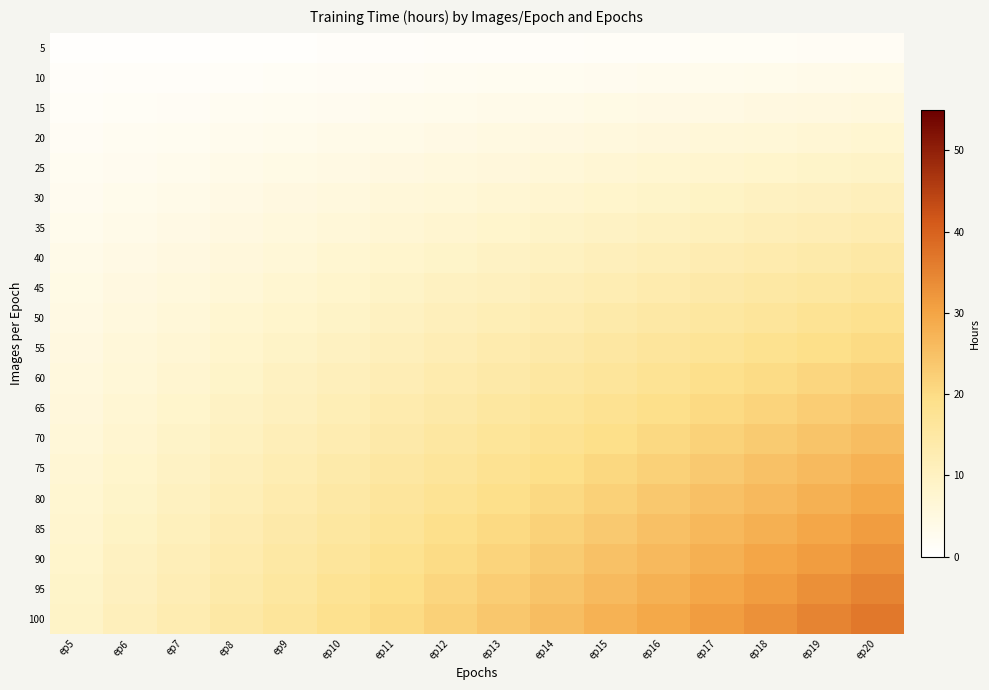

Reading left to right, extract all data points from this chart.

5: ep5=0.5	ep6=0.6	ep7=0.6	ep8=0.7	ep9=0.8	ep10=0.9	ep11=1.0	ep12=1.1	ep13=1.2	ep14=1.3	ep15=1.4	ep16=1.5	ep17=1.6	ep18=1.6	ep19=1.7	ep20=1.8
10: ep5=0.9	ep6=1.1	ep7=1.3	ep8=1.5	ep9=1.6	ep10=1.8	ep11=2.0	ep12=2.2	ep13=2.4	ep14=2.6	ep15=2.8	ep16=2.9	ep17=3.1	ep18=3.3	ep19=3.5	ep20=3.7
15: ep5=1.4	ep6=1.6	ep7=1.9	ep8=2.2	ep9=2.5	ep10=2.8	ep11=3.0	ep12=3.3	ep13=3.6	ep14=3.9	ep15=4.1	ep16=4.4	ep17=4.7	ep18=5.0	ep19=5.2	ep20=5.5
20: ep5=1.8	ep6=2.2	ep7=2.6	ep8=2.9	ep9=3.3	ep10=3.7	ep11=4.0	ep12=4.4	ep13=4.8	ep14=5.1	ep15=5.5	ep16=5.9	ep17=6.2	ep18=6.6	ep19=7.0	ep20=7.3
25: ep5=2.3	ep6=2.8	ep7=3.2	ep8=3.7	ep9=4.1	ep10=4.6	ep11=5.0	ep12=5.5	ep13=6.0	ep14=6.4	ep15=6.9	ep16=7.3	ep17=7.8	ep18=8.2	ep19=8.7	ep20=9.2
30: ep5=2.8	ep6=3.3	ep7=3.9	ep8=4.4	ep9=5.0	ep10=5.5	ep11=6.0	ep12=6.6	ep13=7.2	ep14=7.7	ep15=8.2	ep16=8.8	ep17=9.3	ep18=9.9	ep19=10.4	ep20=11.0
35: ep5=3.2	ep6=3.9	ep7=4.5	ep8=5.1	ep9=5.8	ep10=6.4	ep11=7.1	ep12=7.7	ep13=8.3	ep14=9.0	ep15=9.6	ep16=10.3	ep17=10.9	ep18=11.6	ep19=12.2	ep20=12.8
40: ep5=3.7	ep6=4.4	ep7=5.1	ep8=5.9	ep9=6.6	ep10=7.3	ep11=8.1	ep12=8.8	ep13=9.5	ep14=10.3	ep15=11.0	ep16=11.7	ep17=12.5	ep18=13.2	ep19=13.9	ep20=14.7
45: ep5=4.1	ep6=5.0	ep7=5.8	ep8=6.6	ep9=7.4	ep10=8.2	ep11=9.1	ep12=9.9	ep13=10.7	ep14=11.6	ep15=12.4	ep16=13.2	ep17=14.0	ep18=14.8	ep19=15.7	ep20=16.5
50: ep5=4.6	ep6=5.5	ep7=6.4	ep8=7.3	ep9=8.2	ep10=9.2	ep11=10.1	ep12=11.0	ep13=11.9	ep14=12.8	ep15=13.8	ep16=14.7	ep17=15.6	ep18=16.5	ep19=17.4	ep20=18.3
55: ep5=5.0	ep6=6.0	ep7=7.1	ep8=8.1	ep9=9.1	ep10=10.1	ep11=11.1	ep12=12.1	ep13=13.1	ep14=14.1	ep15=15.1	ep16=16.1	ep17=17.1	ep18=18.1	ep19=19.2	ep20=20.2
60: ep5=5.5	ep6=6.6	ep7=7.7	ep8=8.8	ep9=9.9	ep10=11.0	ep11=12.1	ep12=13.2	ep13=14.3	ep14=15.4	ep15=16.5	ep16=17.6	ep17=18.7	ep18=19.8	ep19=20.9	ep20=22.0
65: ep5=6.0	ep6=7.2	ep7=8.3	ep8=9.5	ep9=10.7	ep10=11.9	ep11=13.1	ep12=14.3	ep13=15.5	ep14=16.7	ep15=17.9	ep16=19.1	ep17=20.3	ep18=21.4	ep19=22.6	ep20=23.8
70: ep5=6.4	ep6=7.7	ep7=9.0	ep8=10.3	ep9=11.6	ep10=12.8	ep11=14.1	ep12=15.4	ep13=16.7	ep14=18.0	ep15=19.2	ep16=20.5	ep17=21.8	ep18=23.1	ep19=24.4	ep20=25.7
75: ep5=6.9	ep6=8.2	ep7=9.6	ep8=11.0	ep9=12.4	ep10=13.8	ep11=15.1	ep12=16.5	ep13=17.9	ep14=19.2	ep15=20.6	ep16=22.0	ep17=23.4	ep18=24.8	ep19=26.1	ep20=27.5
80: ep5=7.3	ep6=8.8	ep7=10.3	ep8=11.7	ep9=13.2	ep10=14.7	ep11=16.1	ep12=17.6	ep13=19.1	ep14=20.5	ep15=22.0	ep16=23.5	ep17=24.9	ep18=26.4	ep19=27.9	ep20=29.3
85: ep5=7.8	ep6=9.3	ep7=10.9	ep8=12.5	ep9=14.0	ep10=15.6	ep11=17.1	ep12=18.7	ep13=20.3	ep14=21.8	ep15=23.4	ep16=24.9	ep17=26.5	ep18=28.1	ep19=29.6	ep20=31.2
90: ep5=8.2	ep6=9.9	ep7=11.6	ep8=13.2	ep9=14.8	ep10=16.5	ep11=18.1	ep12=19.8	ep13=21.4	ep14=23.1	ep15=24.8	ep16=26.4	ep17=28.1	ep18=29.7	ep19=31.4	ep20=33.0
95: ep5=8.7	ep6=10.4	ep7=12.2	ep8=13.9	ep9=15.7	ep10=17.4	ep11=19.2	ep12=20.9	ep13=22.6	ep14=24.4	ep15=26.1	ep16=27.9	ep17=29.6	ep18=31.4	ep19=33.1	ep20=34.8
100: ep5=9.2	ep6=11.0	ep7=12.8	ep8=14.7	ep9=16.5	ep10=18.3	ep11=20.2	ep12=22.0	ep13=23.8	ep14=25.7	ep15=27.5	ep16=29.3	ep17=31.2	ep18=33.0	ep19=34.8	ep20=36.7